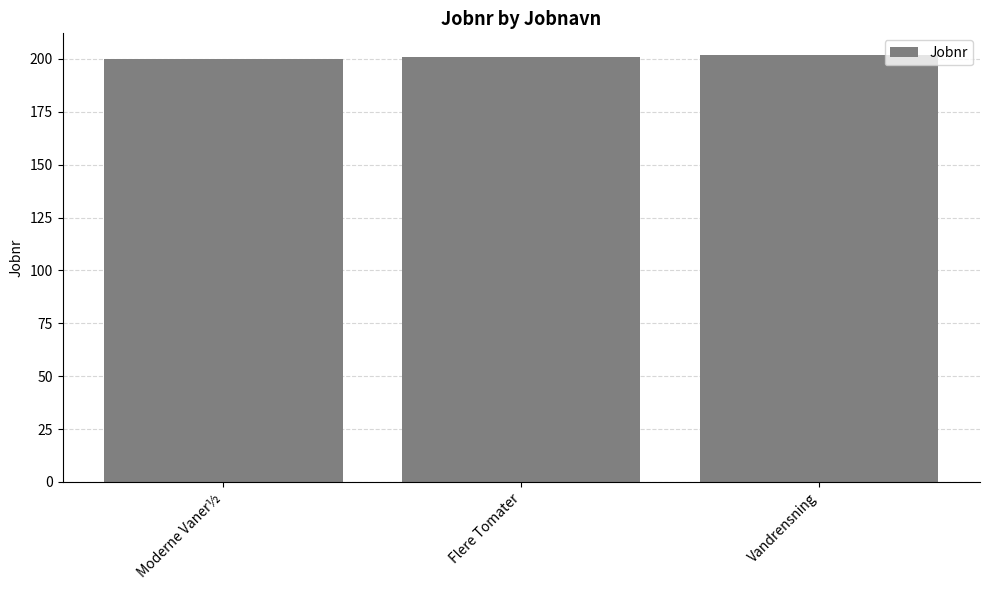

What position from the left is Vandrensning?

3